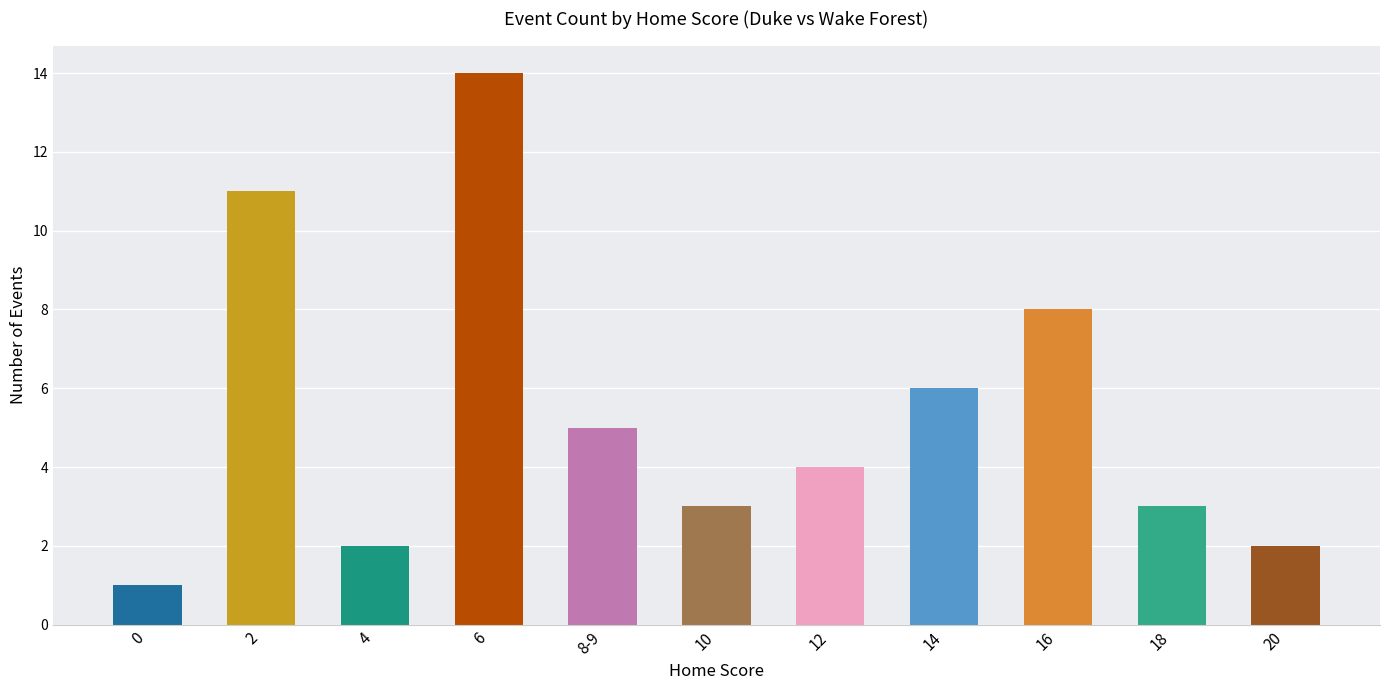

Are the bars horizontal?

No